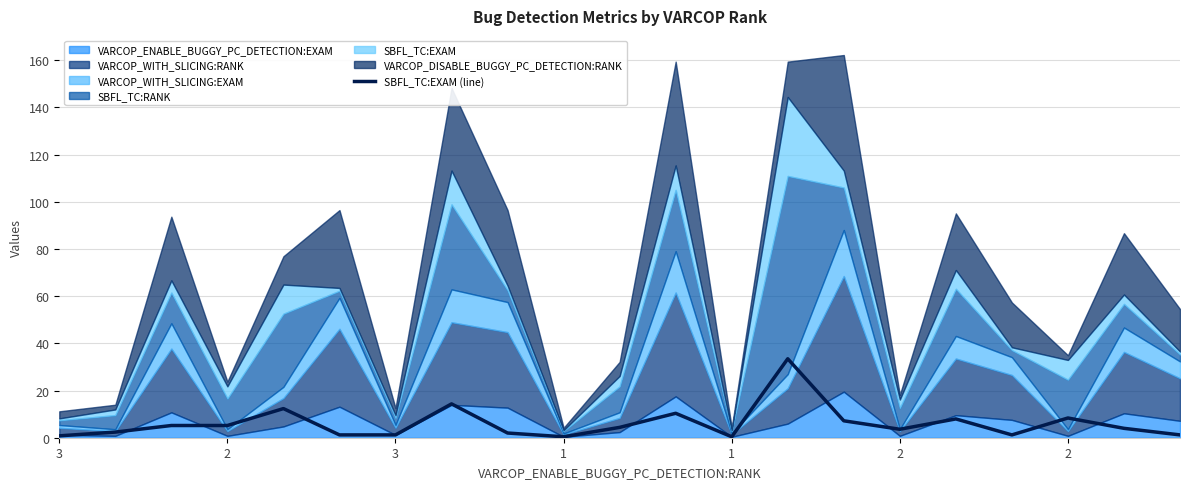

What is the label of the 6th point from the left?

2